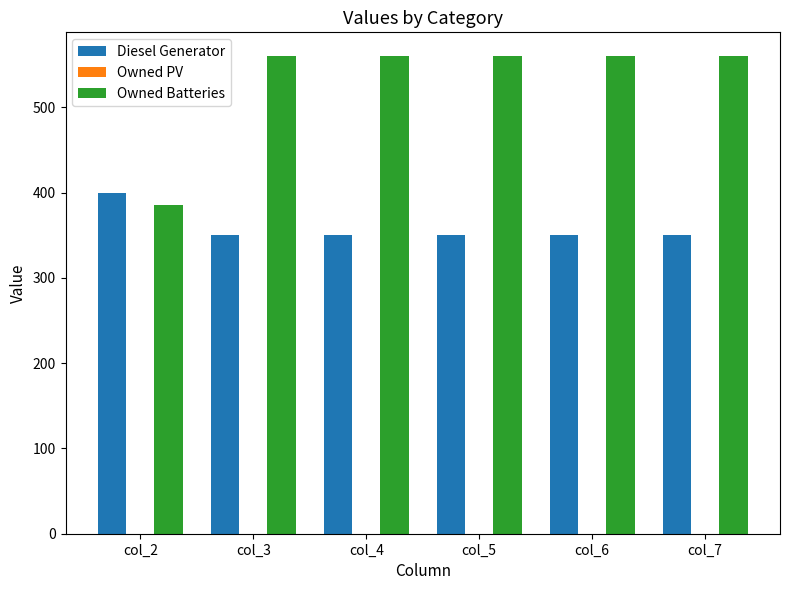

At how many categories does at least one series exceed 378?

6